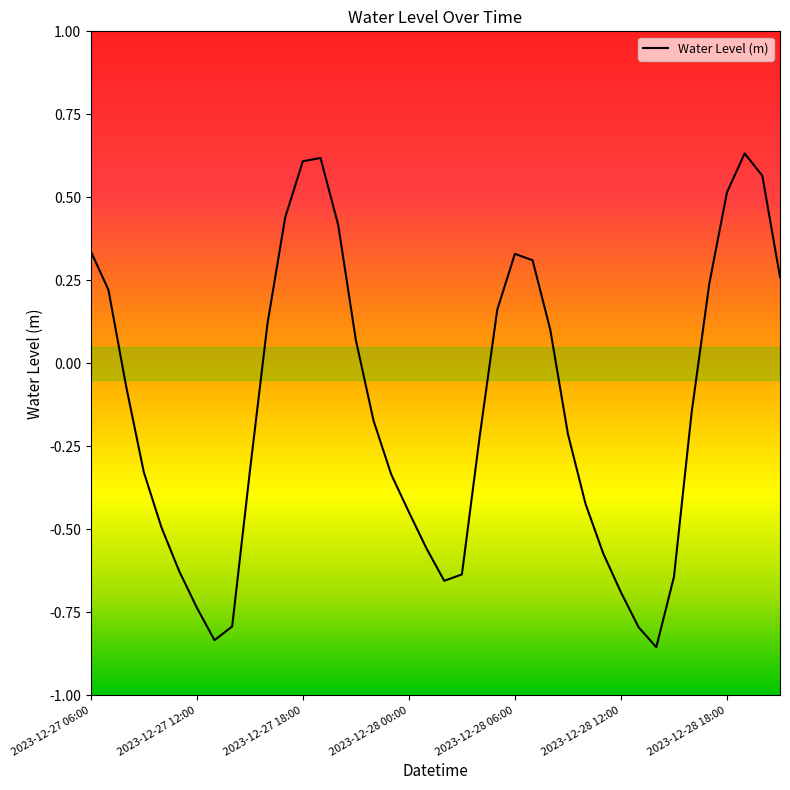

What is the difference between the maximum and minimum values?

1.5